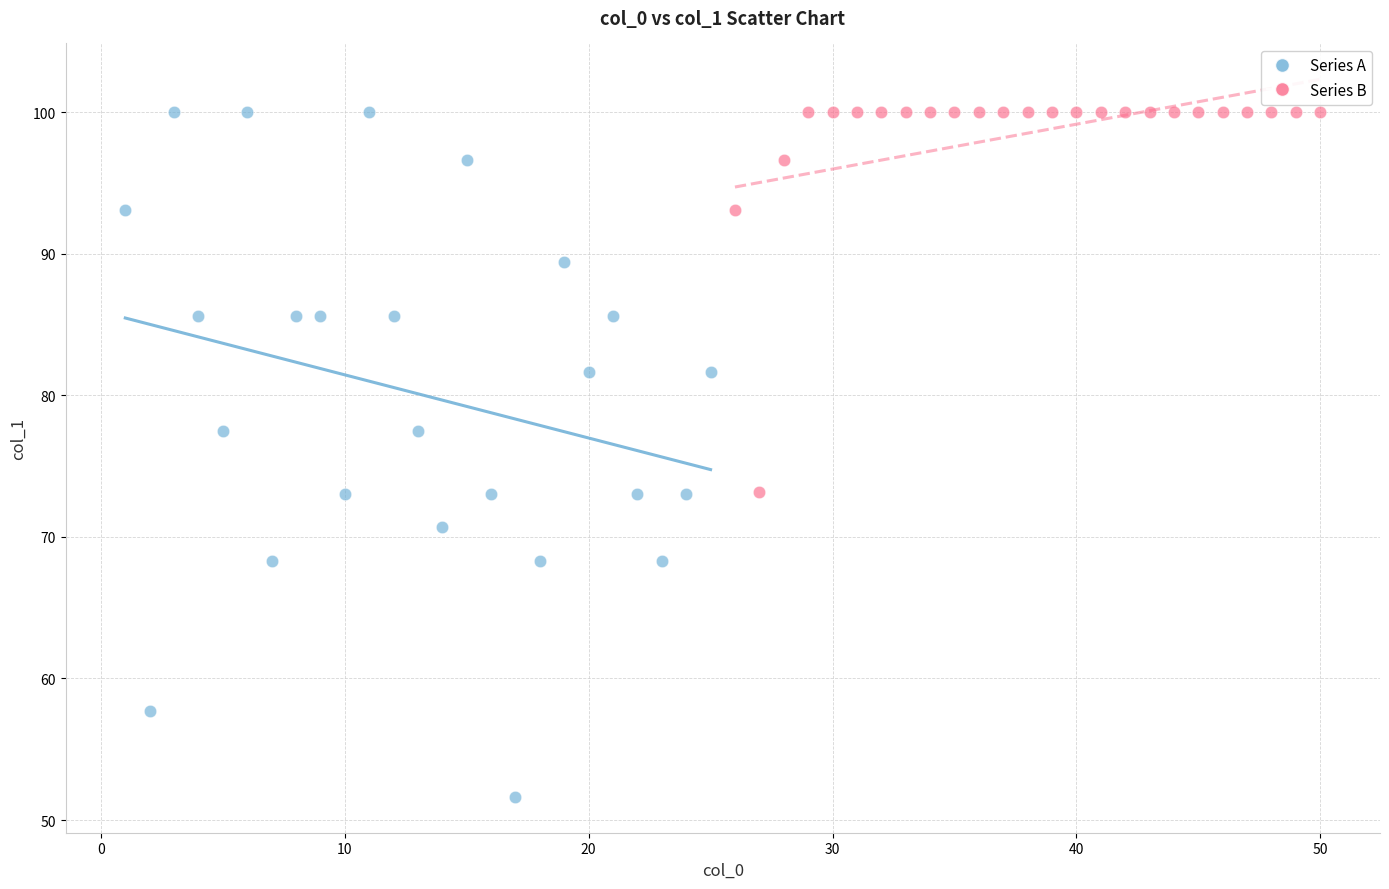

Which series has the widest spread of Y values?

Series A